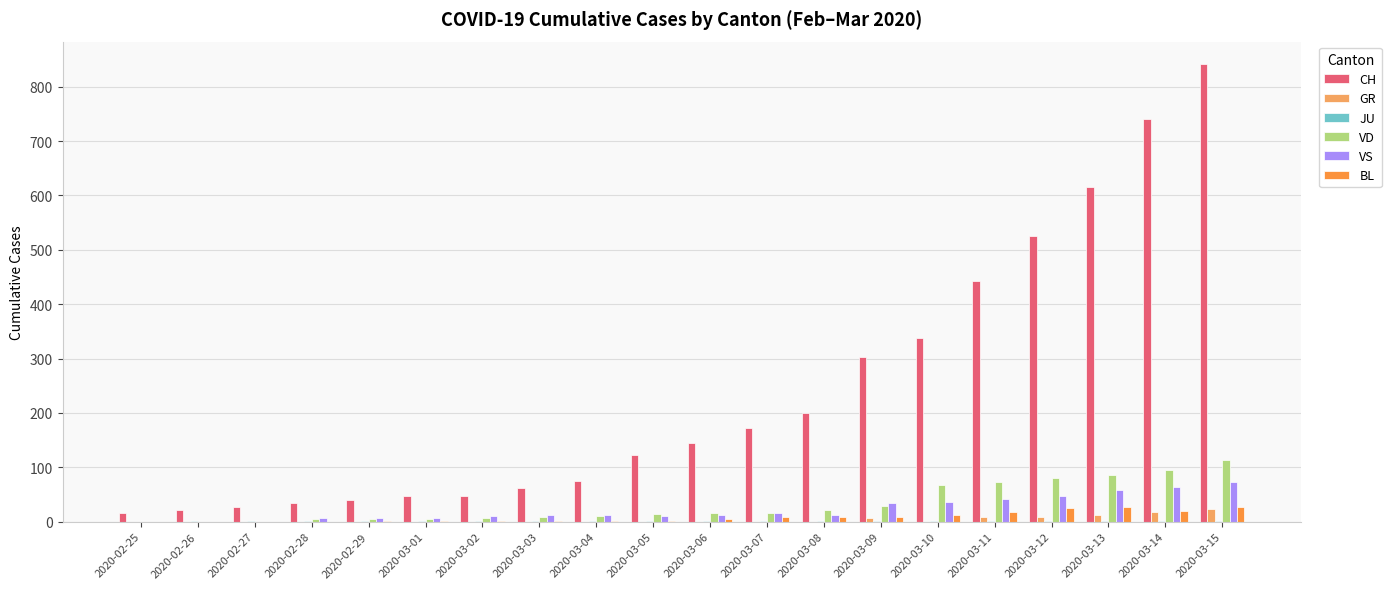

Between 2020-03-07 and 2020-03-09, which series saw the biggest shift?

CH